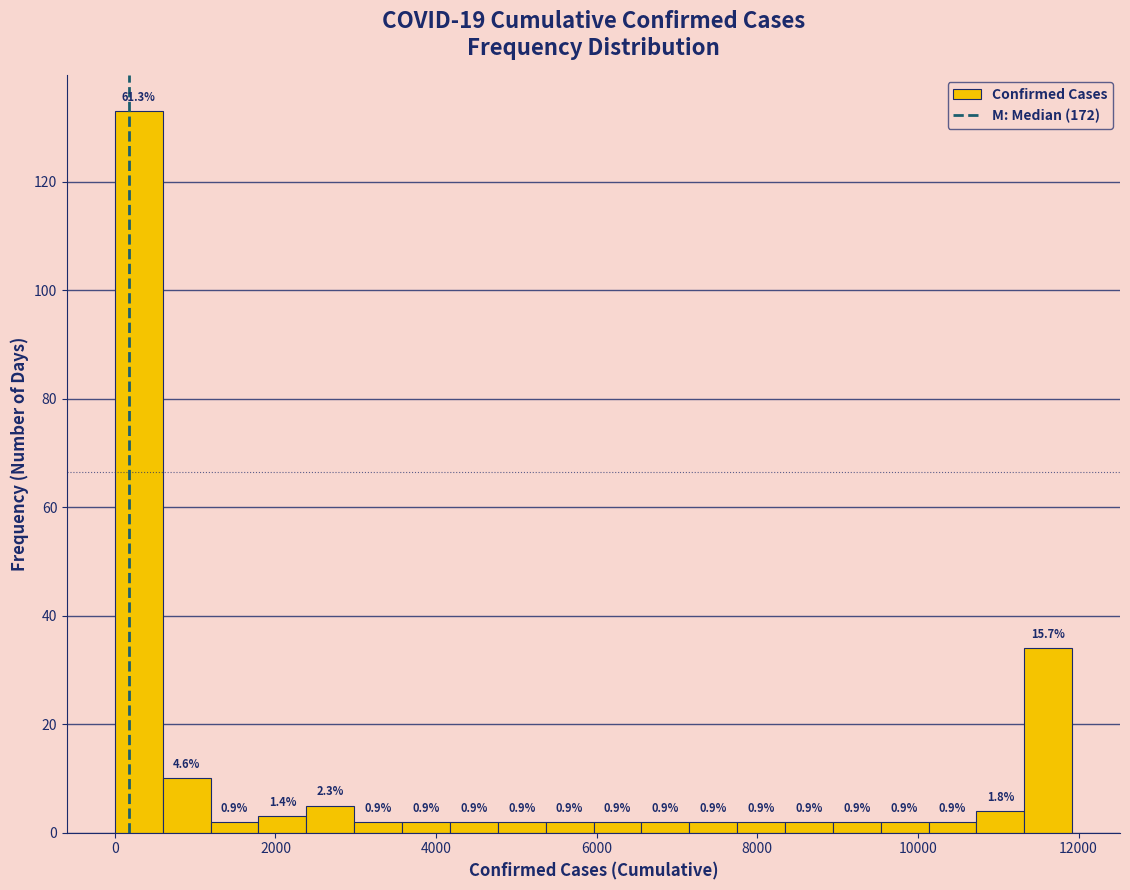

Read against the x-axis, roughly where is the centre of the tallest bar?

200